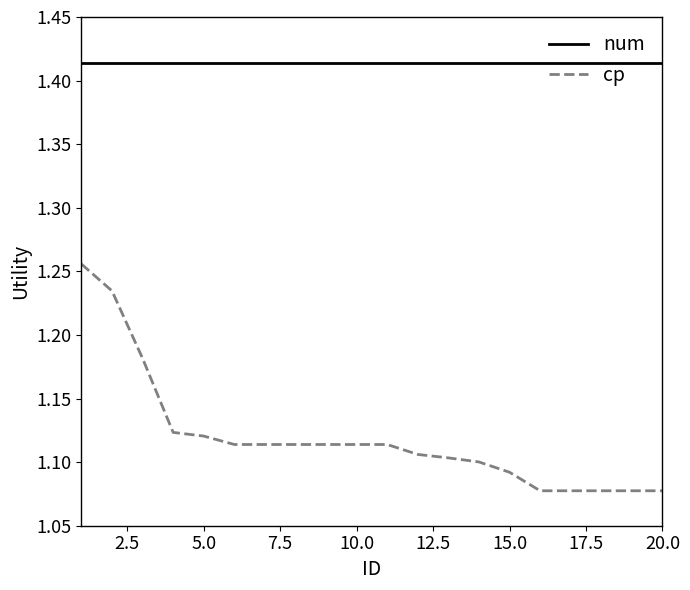

What are all the series names shown in the legend?

num, cp